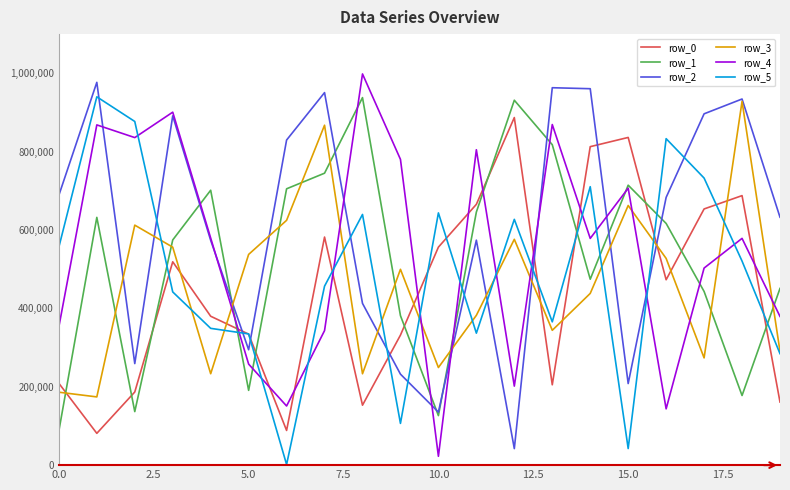

What is the greatest value displayed?

998356